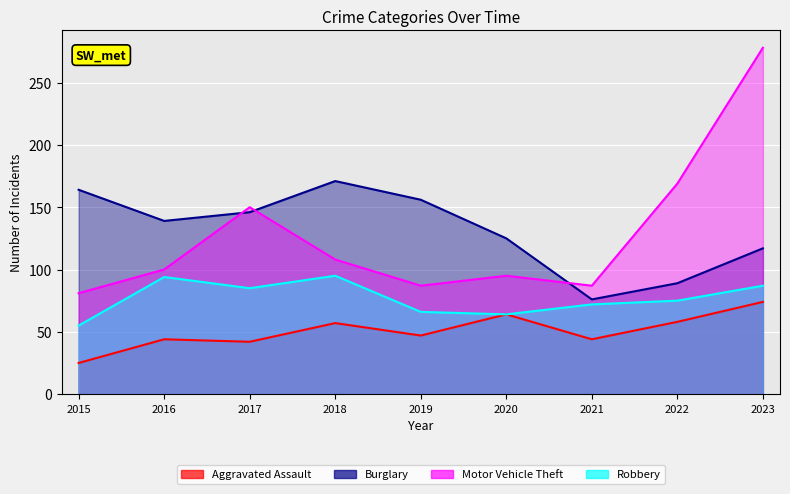

What is the approximate value of Motor Vehicle Theft at 2023, to the nearest 5?

280